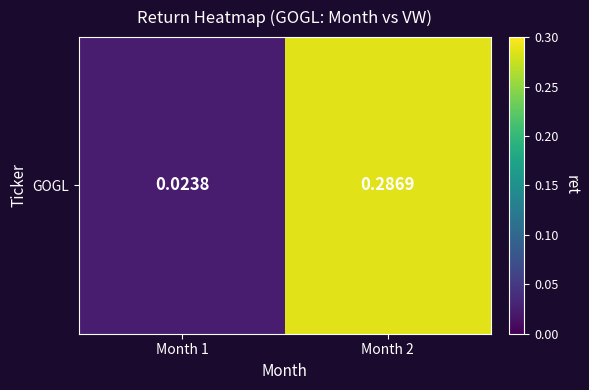

What is the maximum value shown in the chart?

0.3